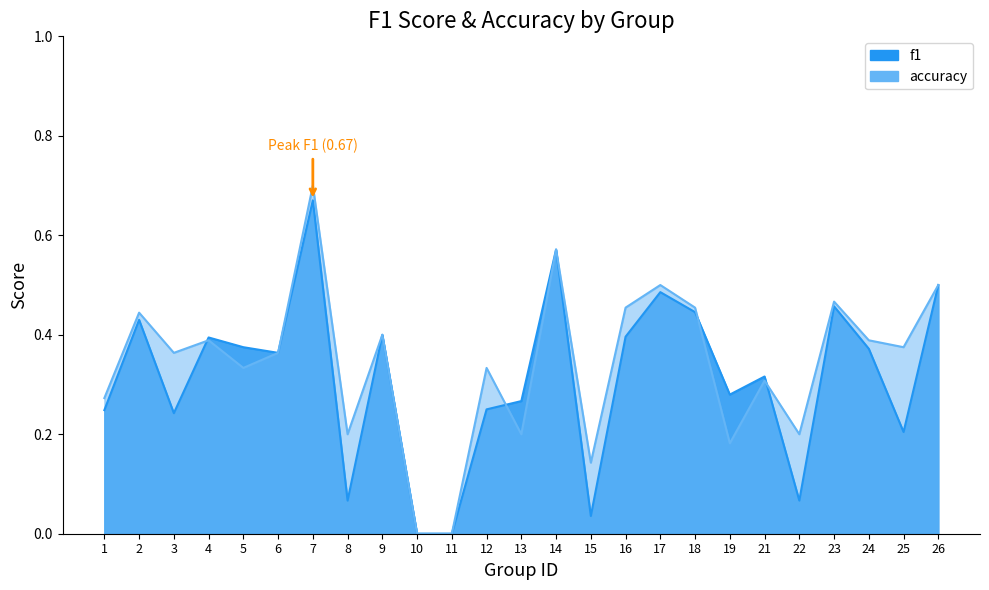

What is the highest value of the accuracy series?

0.7